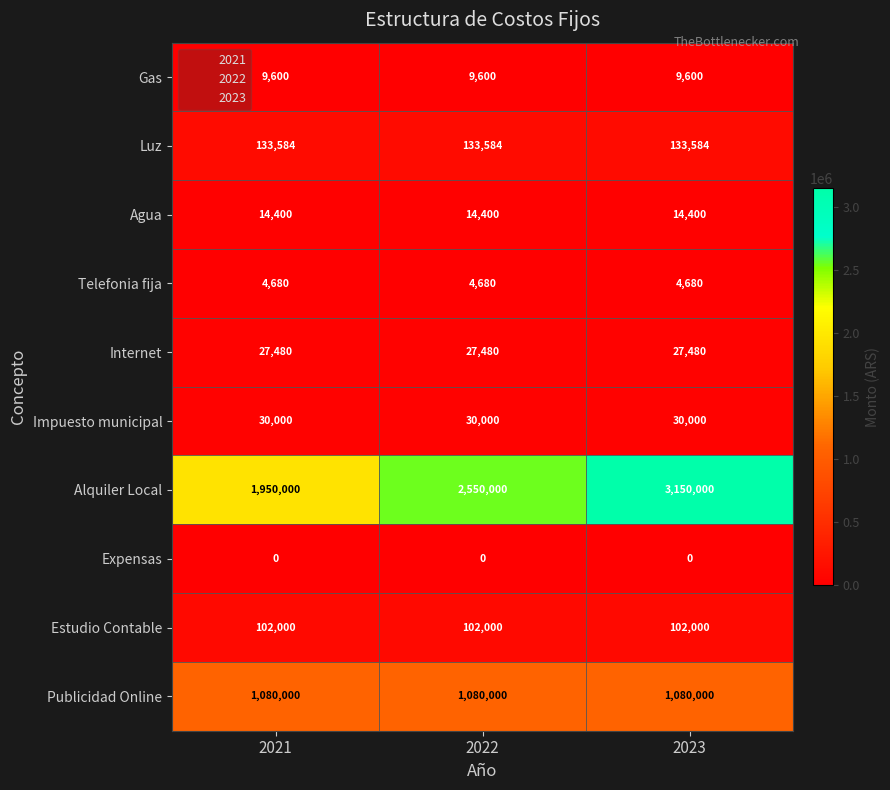

Reading right to left, extract all data points from this chart.

Gas: 9600	9600	9600
Luz: 133584	133584	133584
Agua: 14400	14400	14400
Telefonia fija: 4680	4680	4680
Internet: 27480	27480	27480
Impuesto municipal: 30000	30000	30000
Alquiler Local: 3150000	2550000	1950000
Expensas: 0	0	0
Estudio Contable: 102000	102000	102000
Publicidad Online: 1080000	1080000	1080000